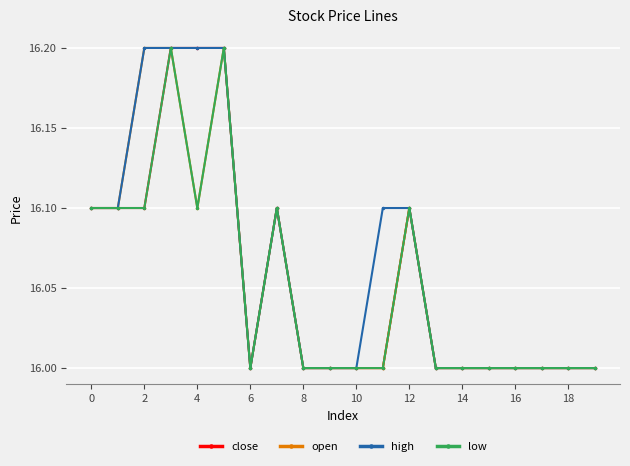

What is the highest value of the low series?

16.2